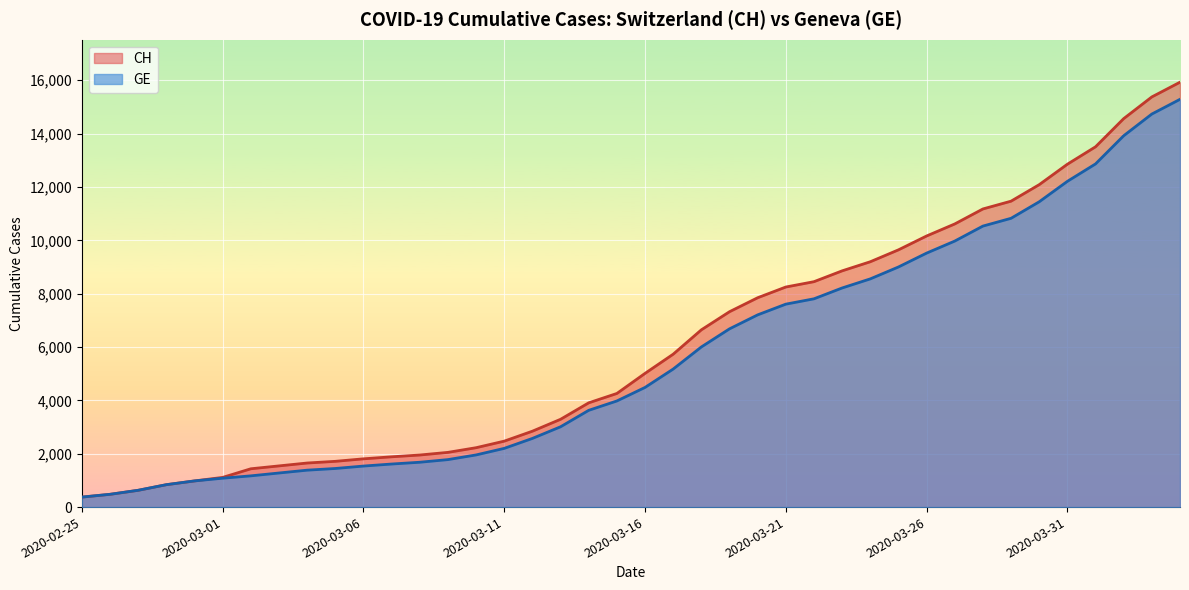

What is the maximum value for CH?

15926